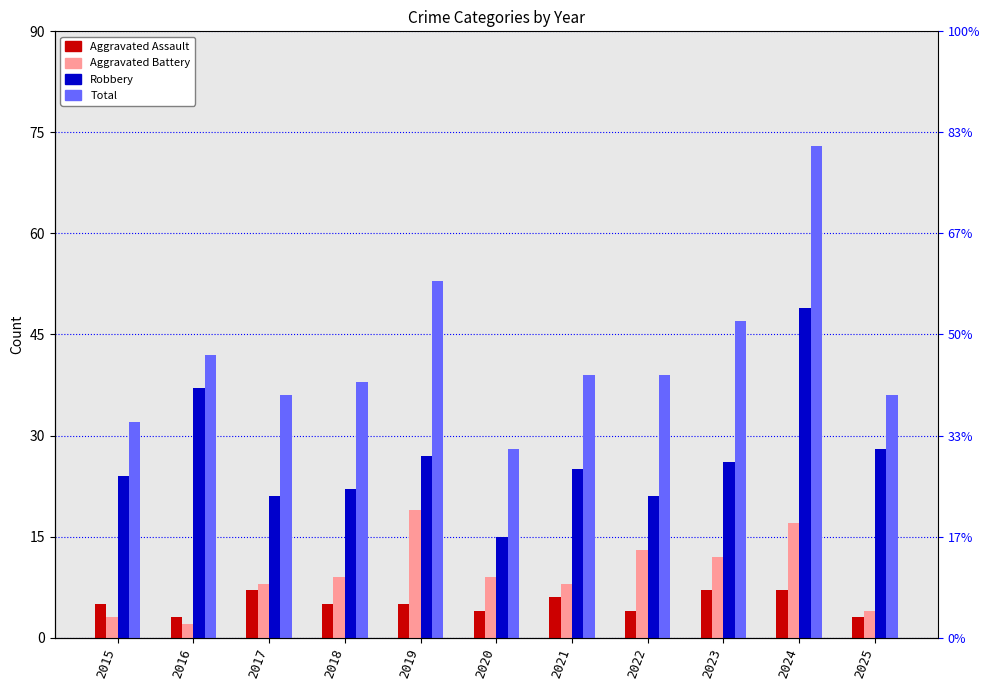

At which category does the chart reach its peak across all series?

2024